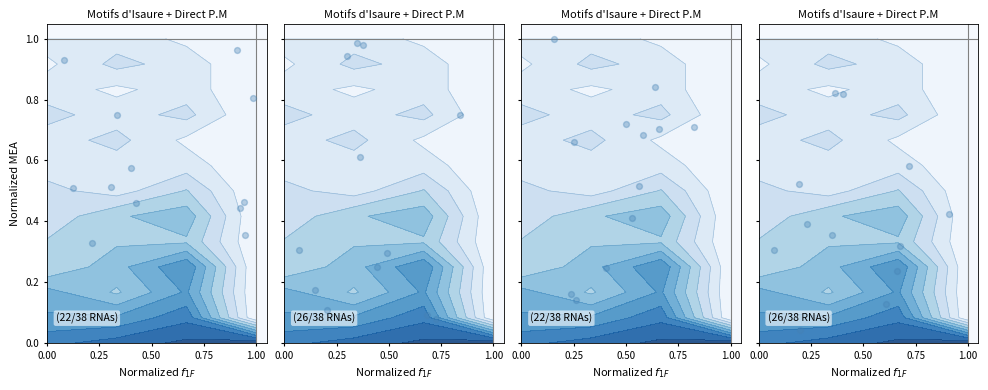

The value of panel_2 at 5 is 0.7. True or false?

True